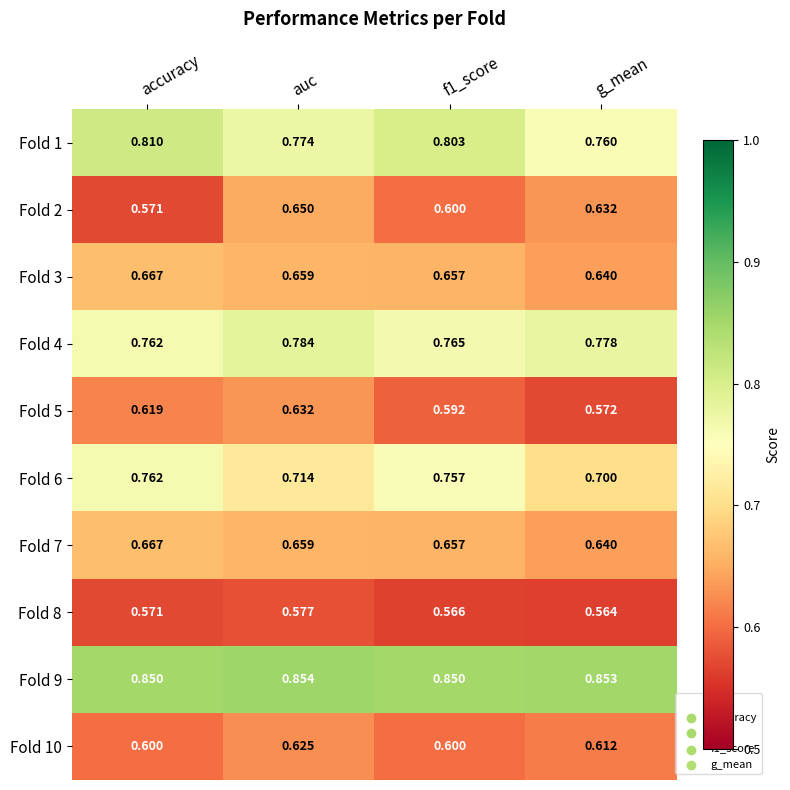

Which series has the largest total across all categories?

Fold 9